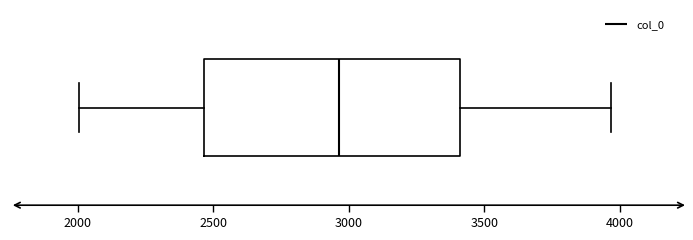

Read this box plot against the x-axis: the position of the median line, the range covered by the box, and the ends of both whiskers. The values are not printed on the chart, so give them approximately, as read against the axis.

median 2950, box 2450 to 3400, whiskers 2000 to 3950